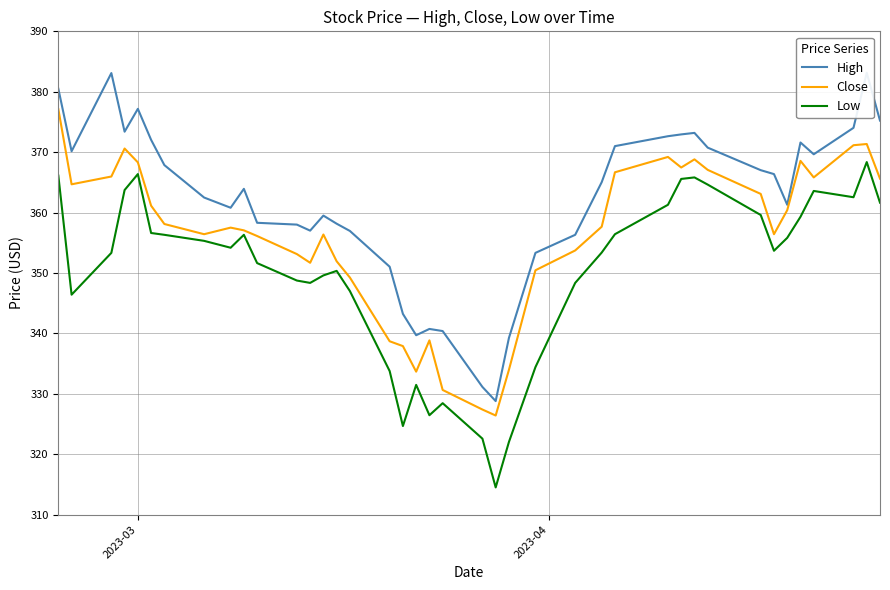

What is the minimum value shown in the chart?

314.5